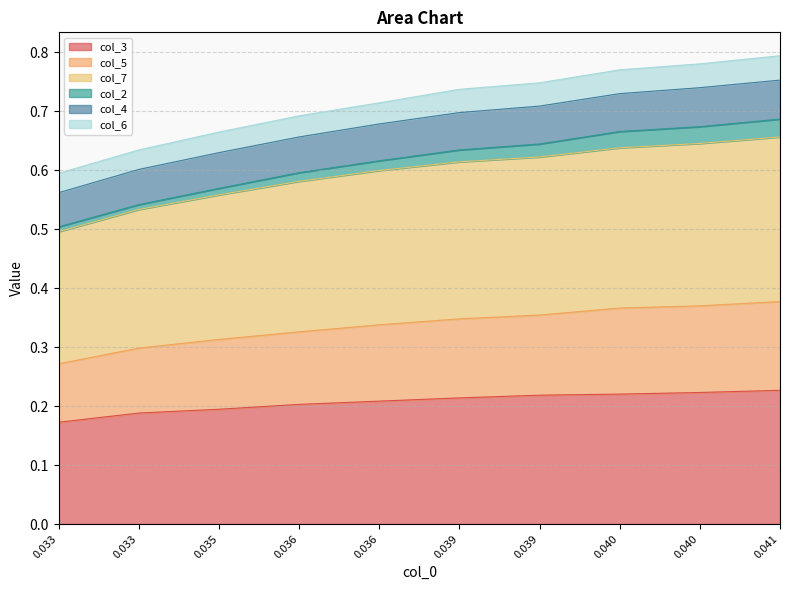

True or false: col_3 and col_7 intersect in this chart.

False